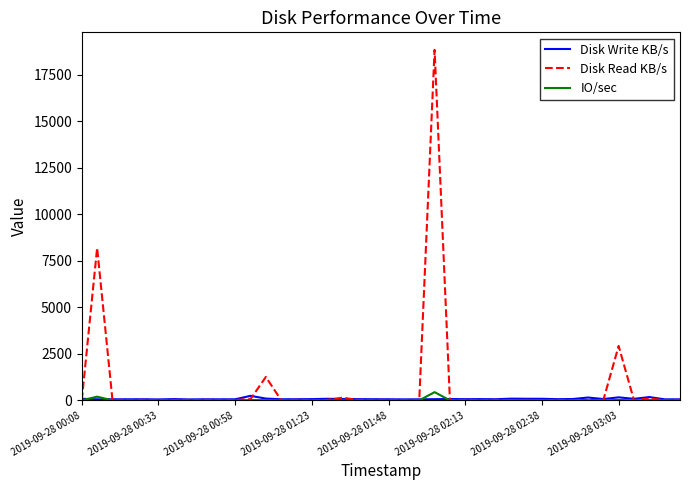

Which series has the widest spread of values?

Disk Read KB/s